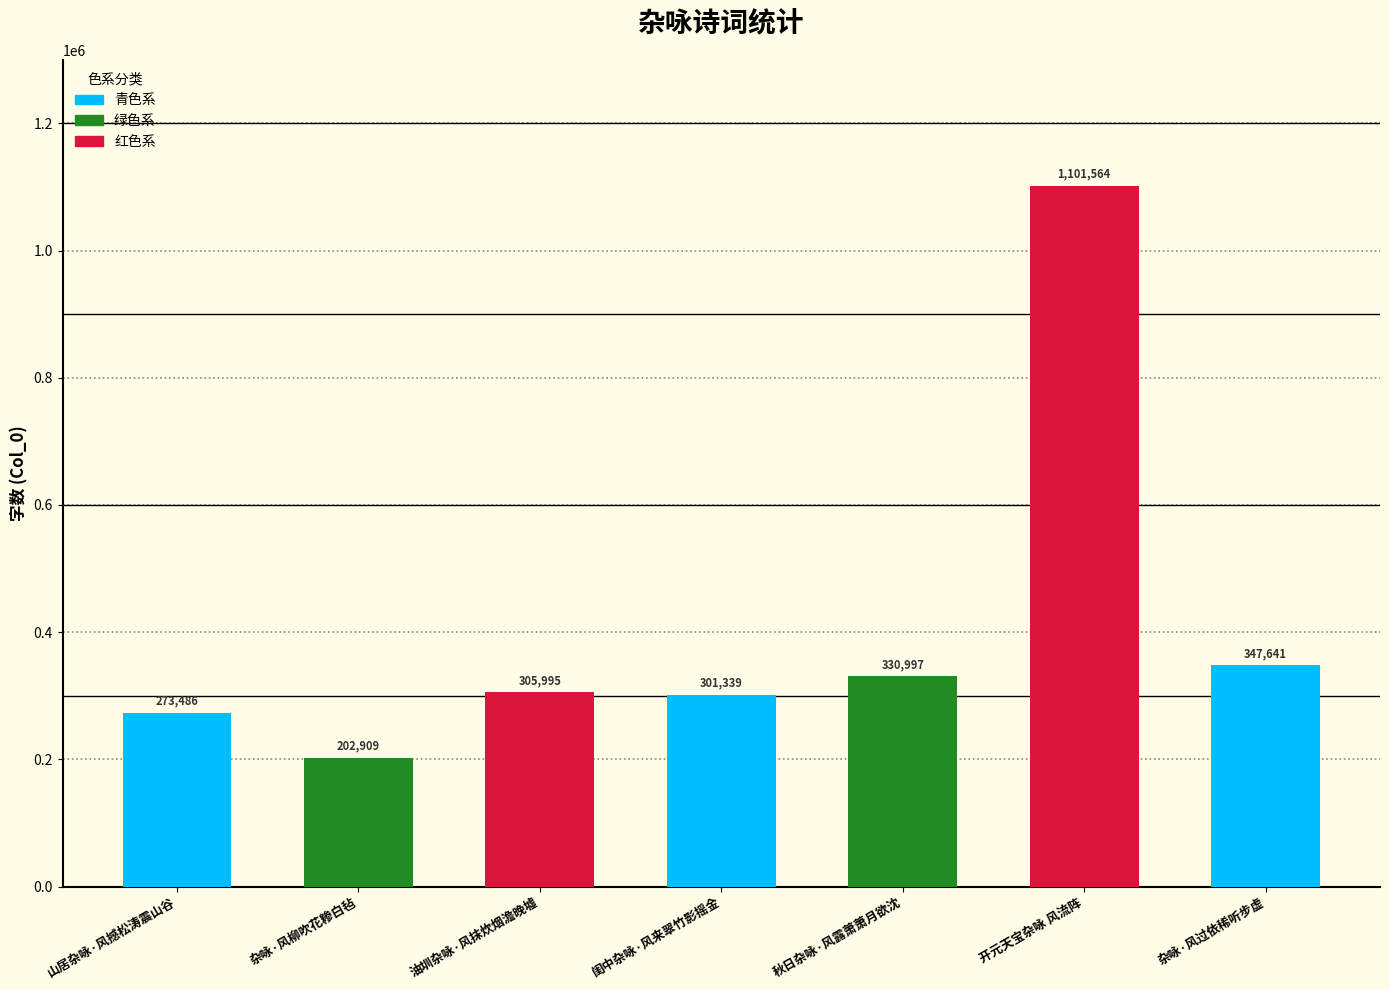

The value at 山居杂咏·风撼松涛震山谷 is 102138. True or false?

False